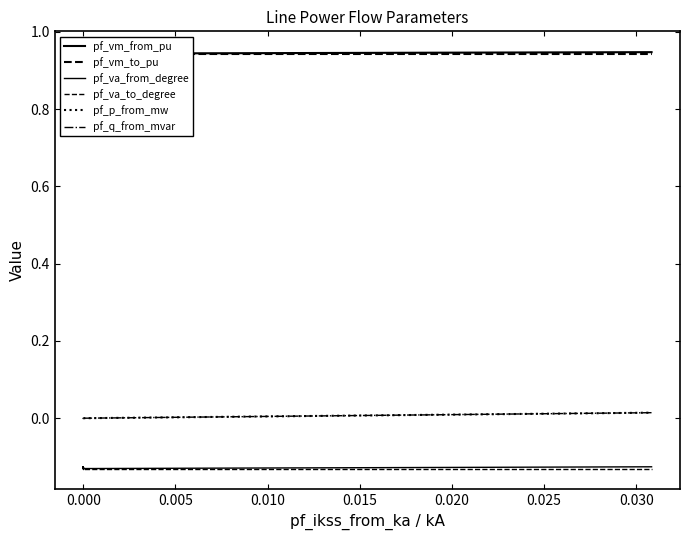

What is the label of the 8th point from the right?

10